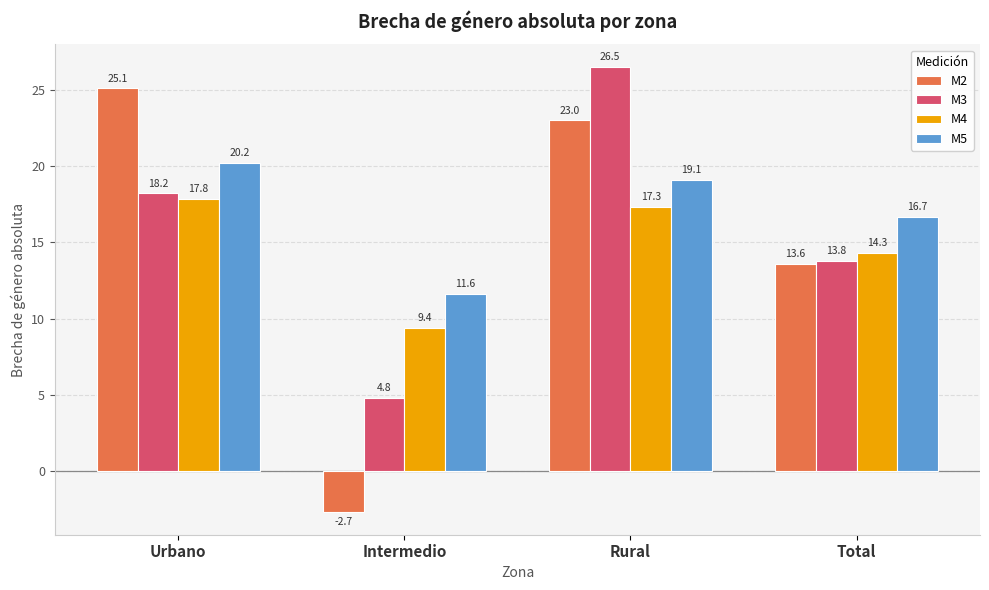

List the series in order of their peak value, lowest first.

M4, M5, M2, M3